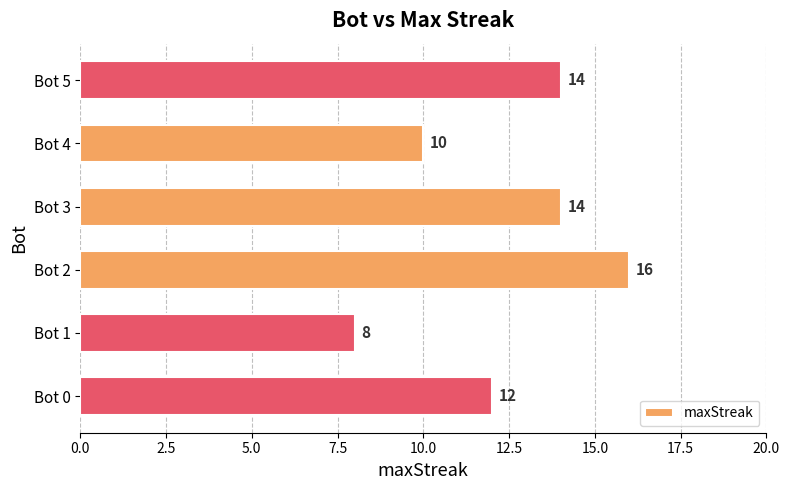

The chart shows a value of 8 at Bot 1. True or false?

True